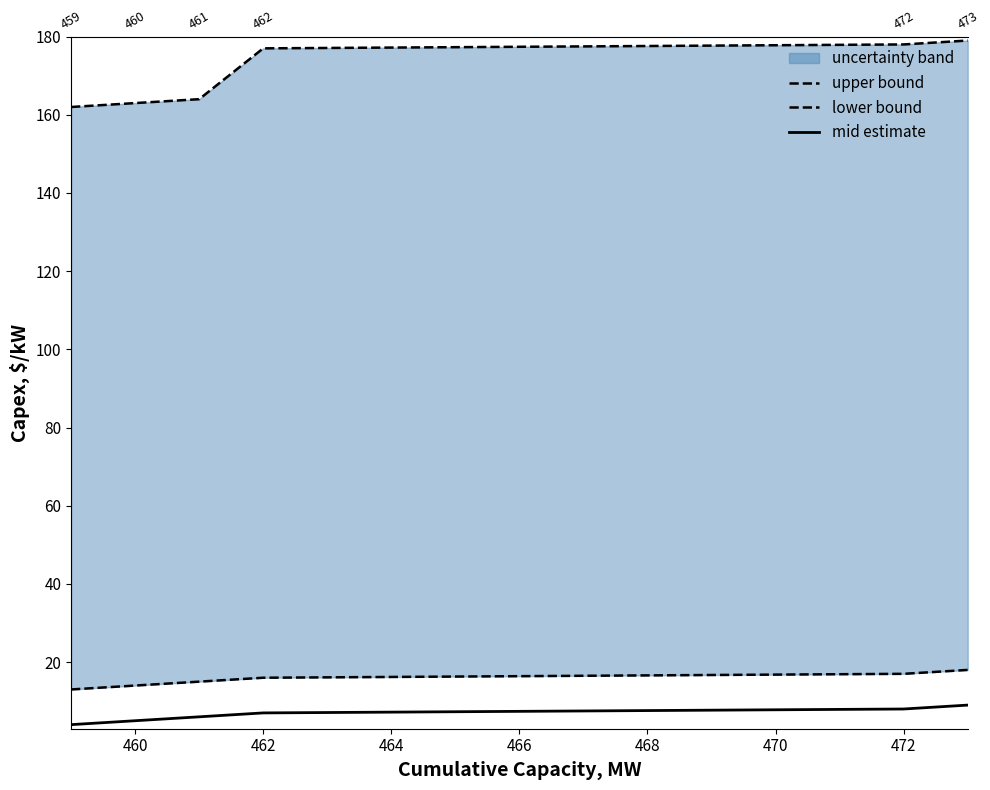

What is the value of the mid estimate point at the 6th from the left?

9